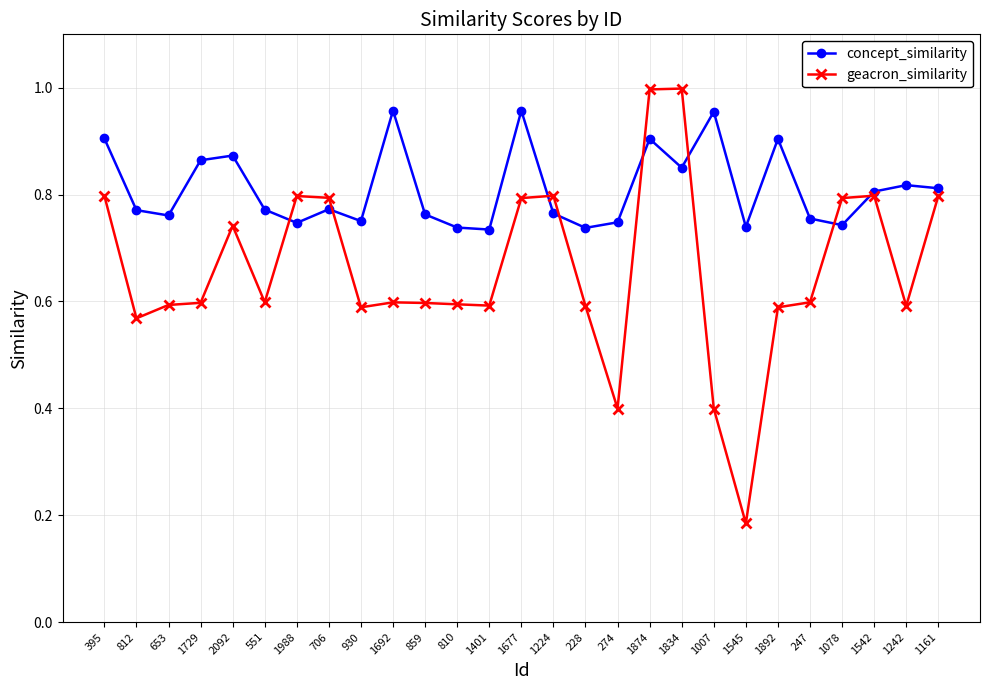

Is this an area chart (filled region under the line)?

No